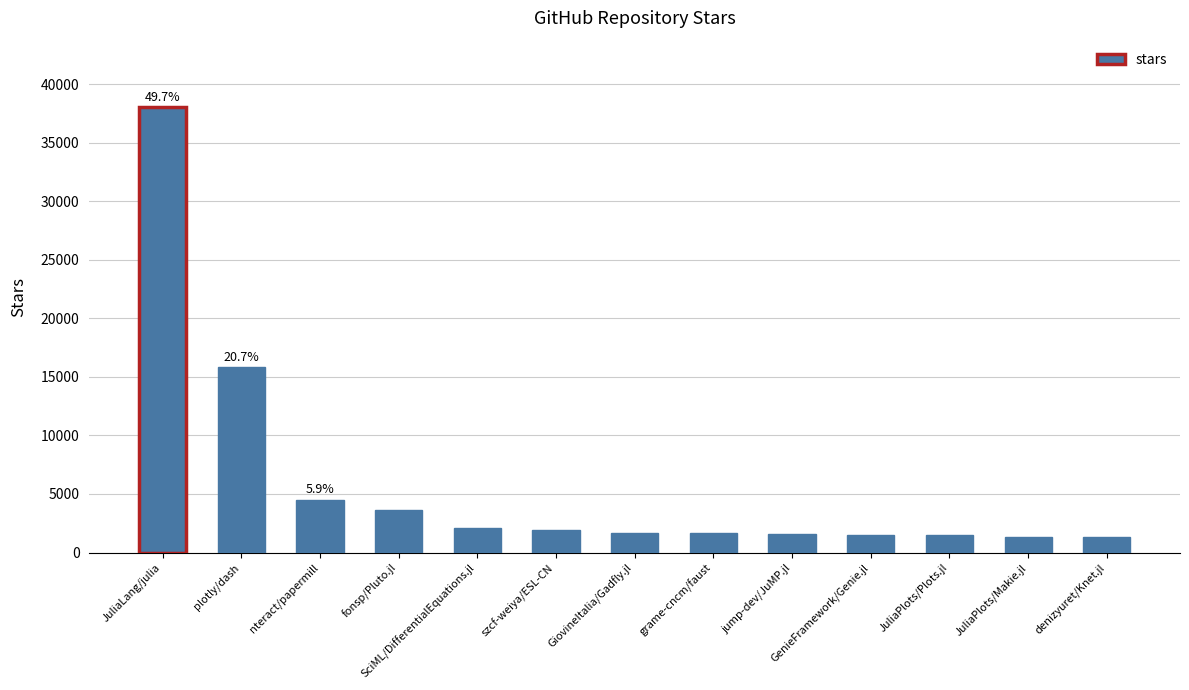

What value does the data have at GiovineItalia/Gadfly.jl, to the nearest 10?

1700